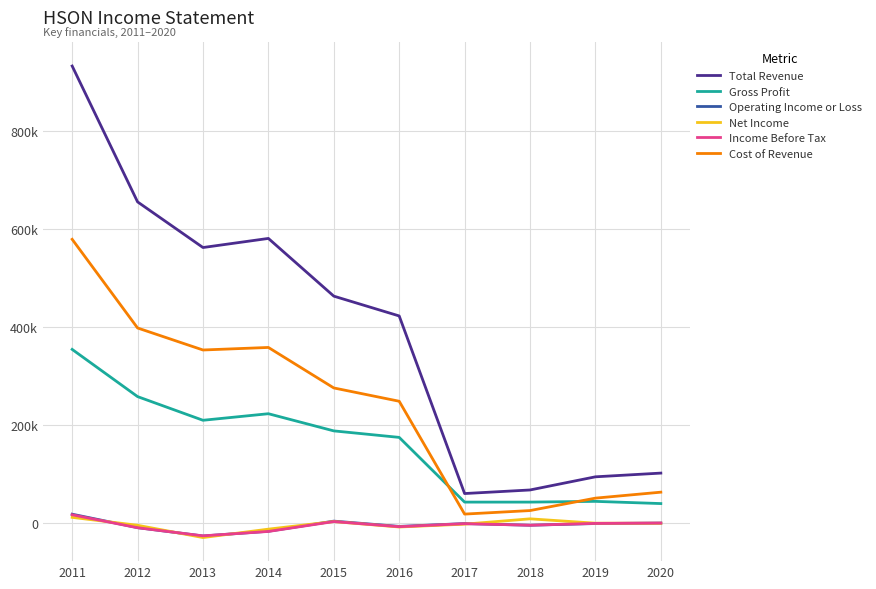

What are all the series names shown in the legend?

Total Revenue, Gross Profit, Operating Income or Loss, Net Income, Income Before Tax, Cost of Revenue